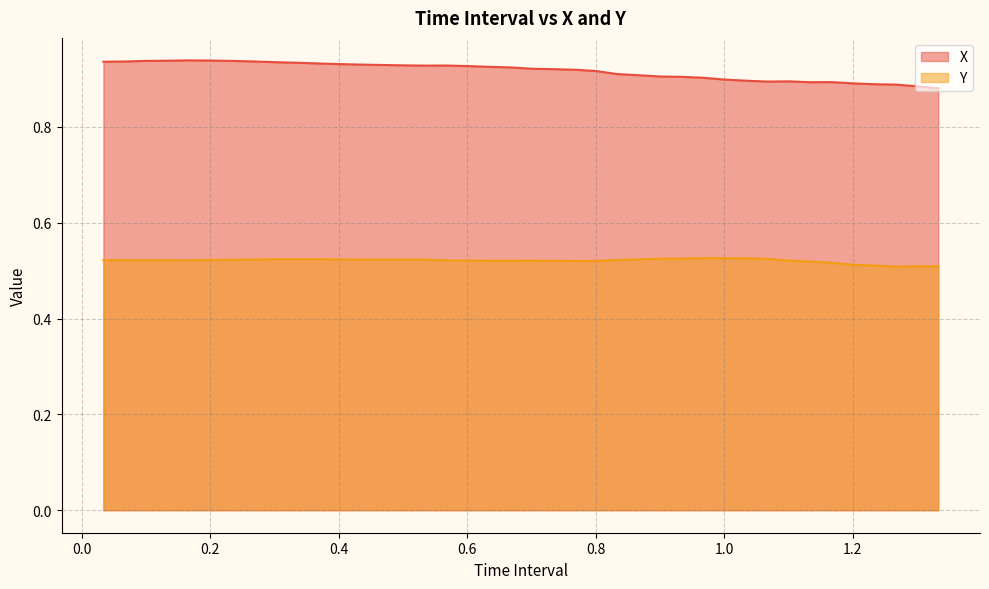

In X, how many points are higher than both neighbors (excluding endpoints)?

4